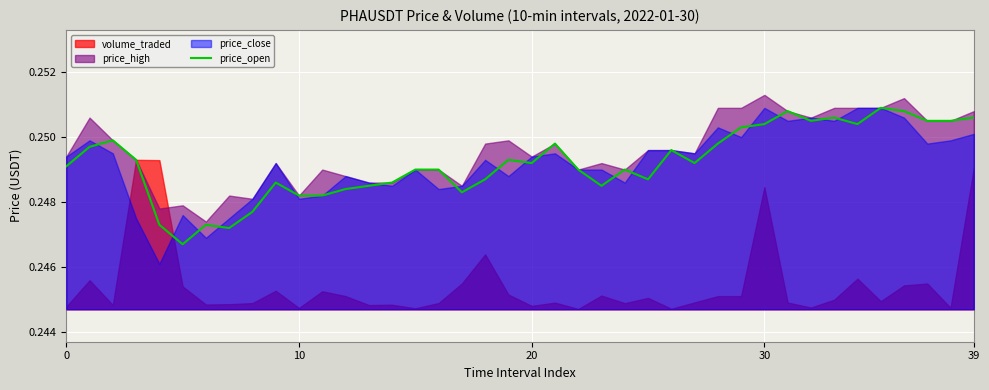

What is the label of the 31st point from the right?

9